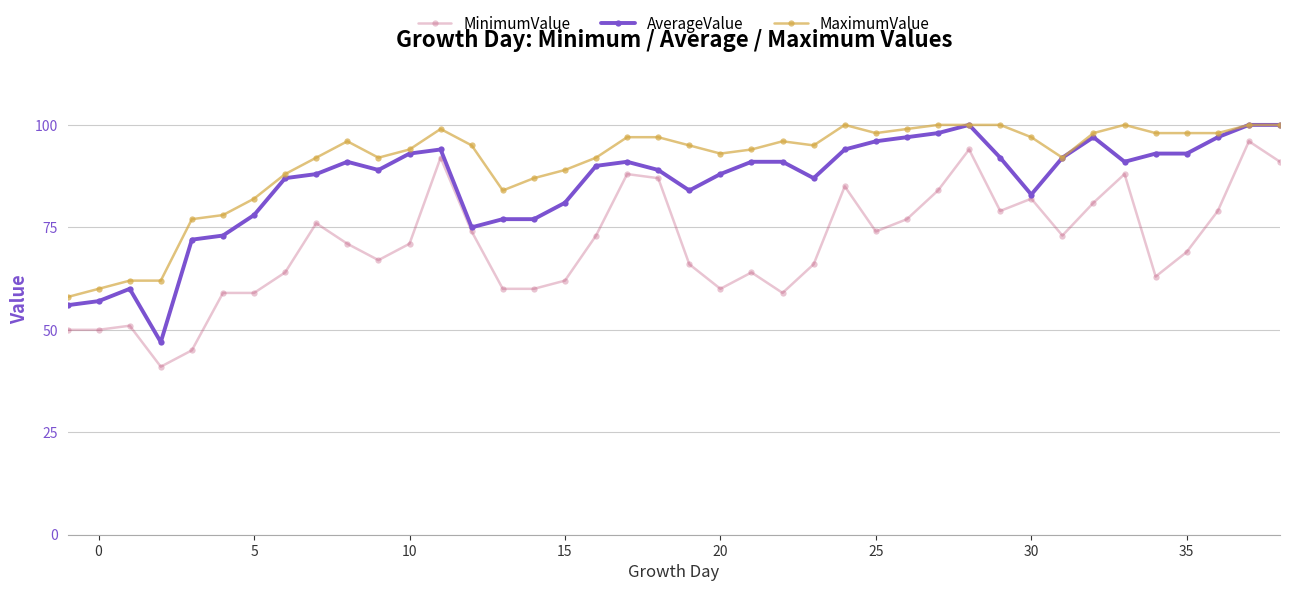

Reading left to right, what are all the values shown in this chart?

MinimumValue: 50	50	51	41	45	59	59	64	76	71	67	71	92	74	60	60	62	73	88	87	66	60	64	59	66	85	74	77	84	94	79	82	73	81	88	63	69	79	96	91
AverageValue: 56	57	60	47	72	73	78	87	88	91	89	93	94	75	77	77	81	90	91	89	84	88	91	91	87	94	96	97	98	100	92	83	92	97	91	93	93	97	100	100
MaximumValue: 58	60	62	62	77	78	82	88	92	96	92	94	99	95	84	87	89	92	97	97	95	93	94	96	95	100	98	99	100	100	100	97	92	98	100	98	98	98	100	100